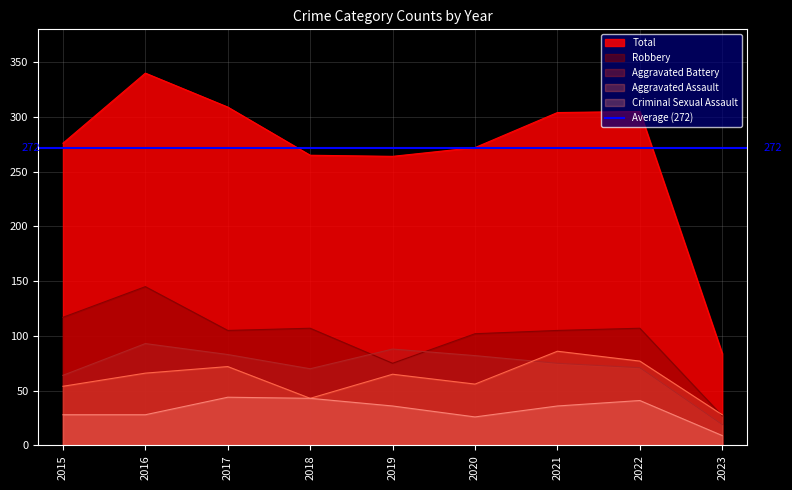

True or false: Robbery and Criminal Sexual Assault intersect in this chart.

False